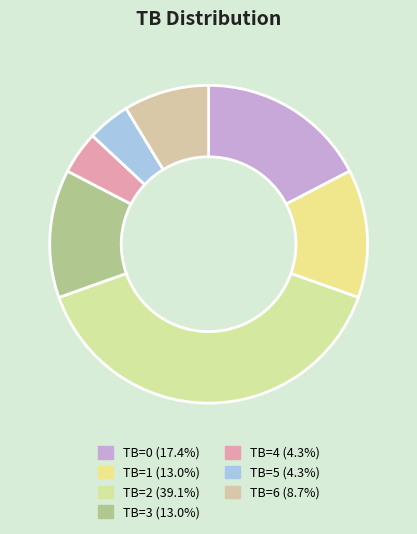

Is TB=5 the majority of the pie?

No